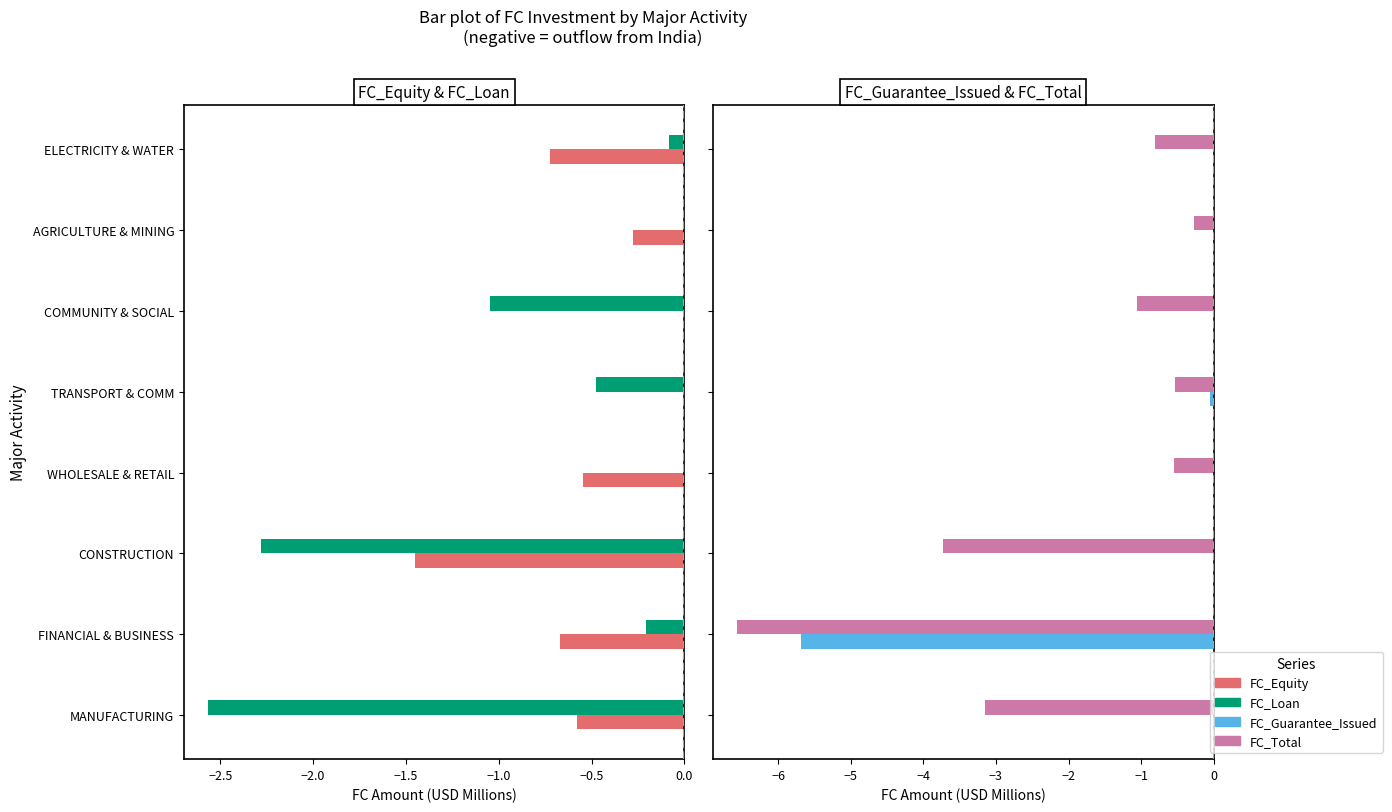

The FC_Equity series shows -1.3 at ELECTRICITY & WATER. True or false?

False